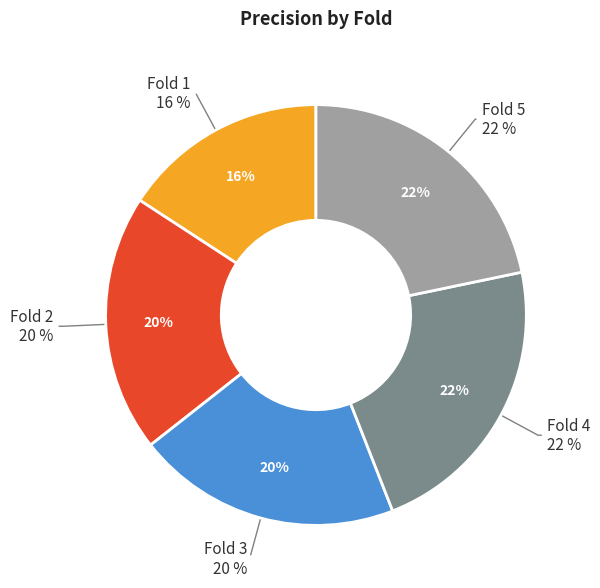

To the nearest percent, what percentage of the pie is Fold 2?

20%